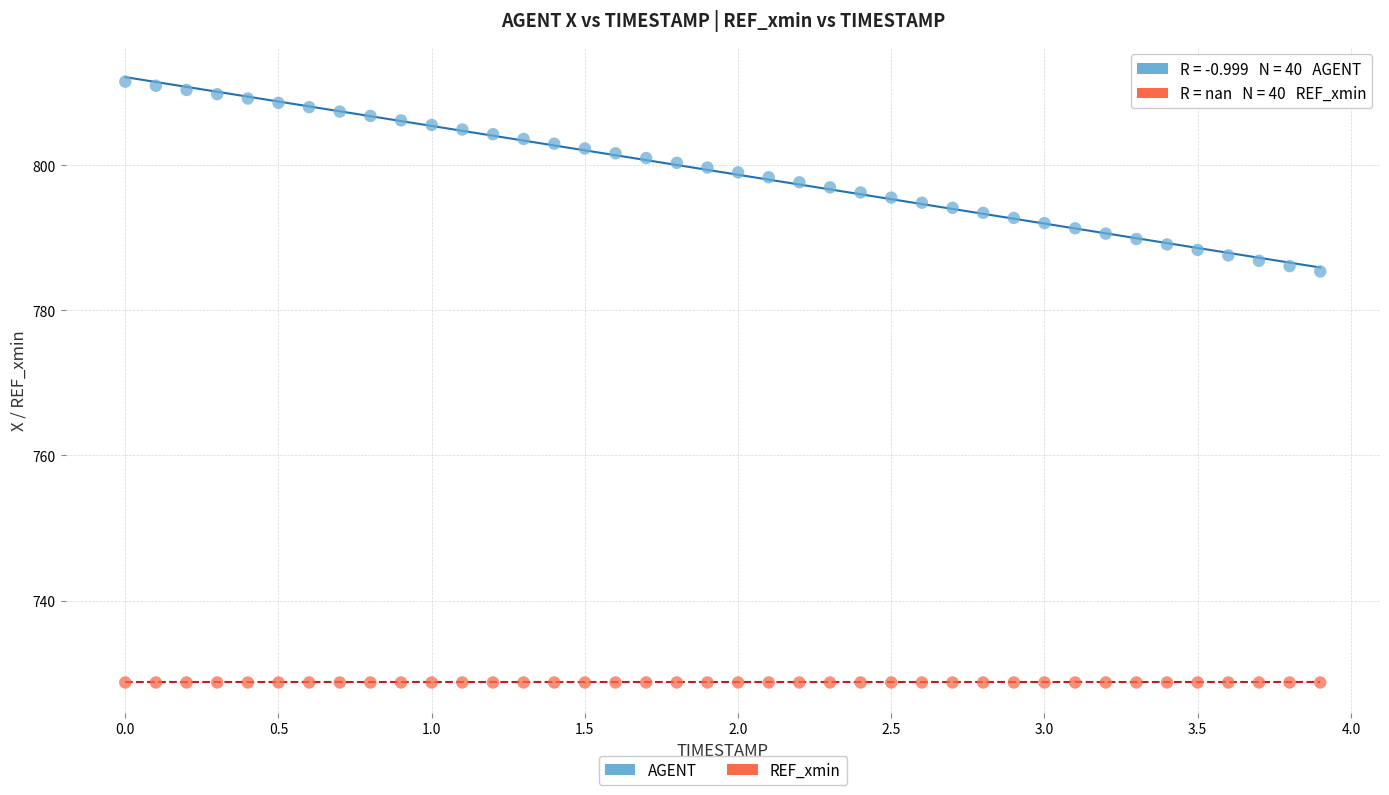

Which series reaches the maximum Y coordinate?

AGENT